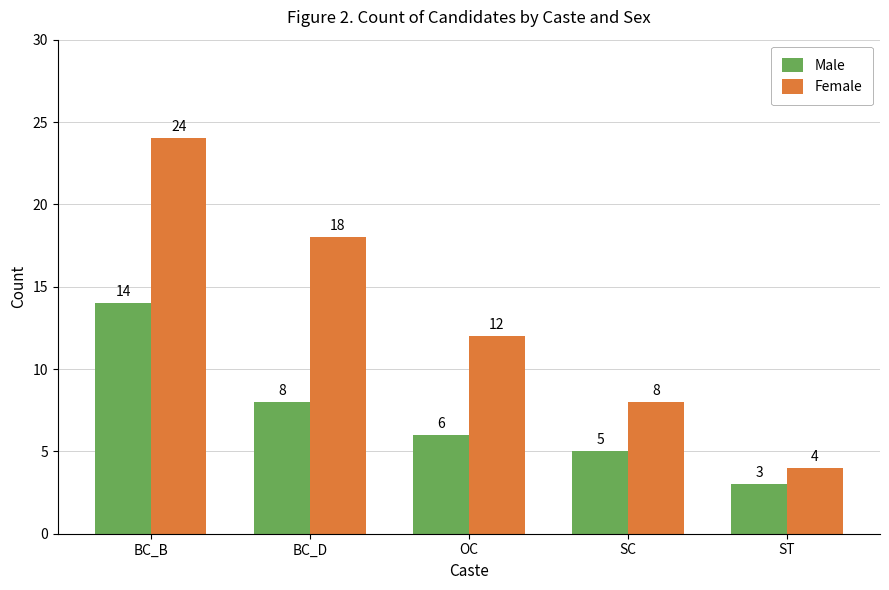

How many bars are there in each group?

2